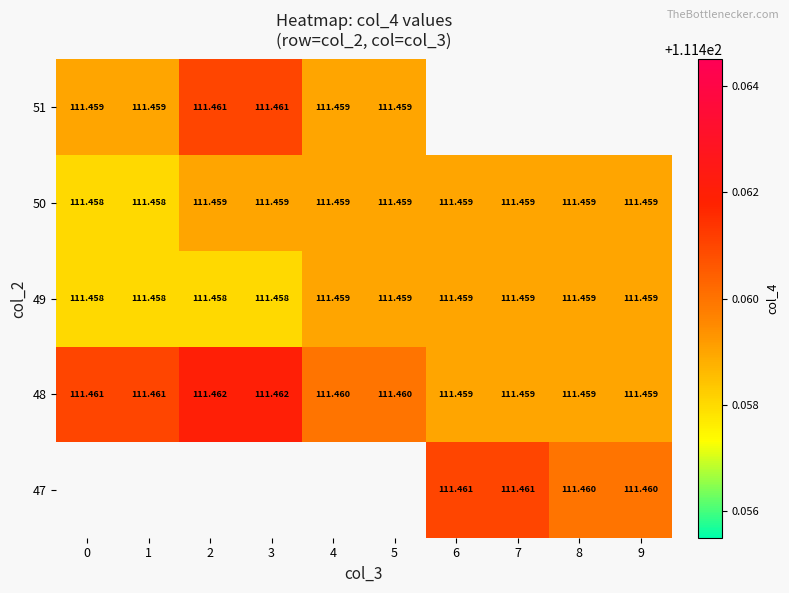

How many data points does each series have?

10